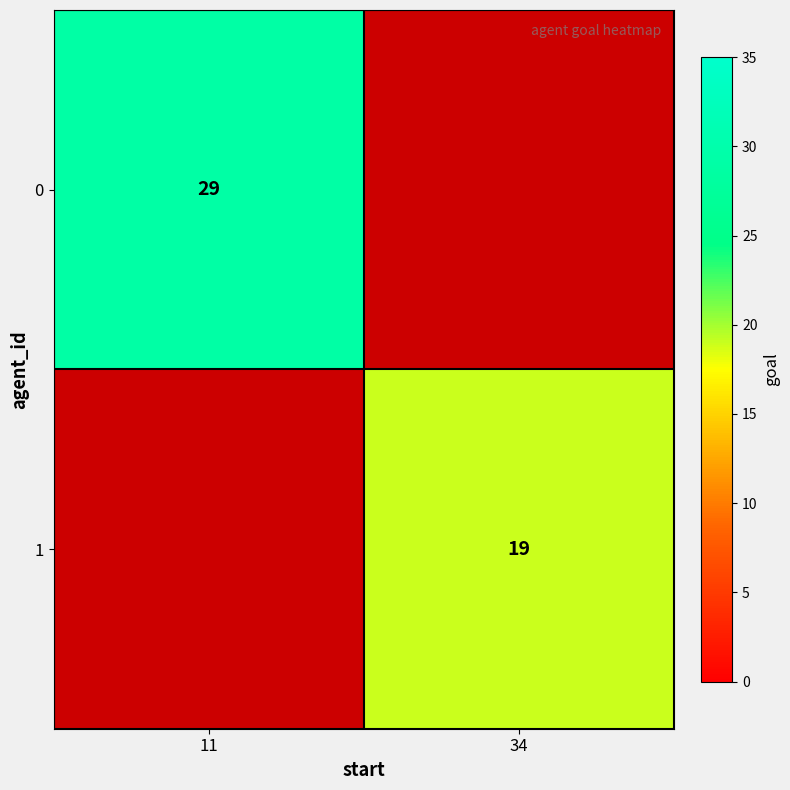

True or false: 0 has a value of 17 at 11.

False